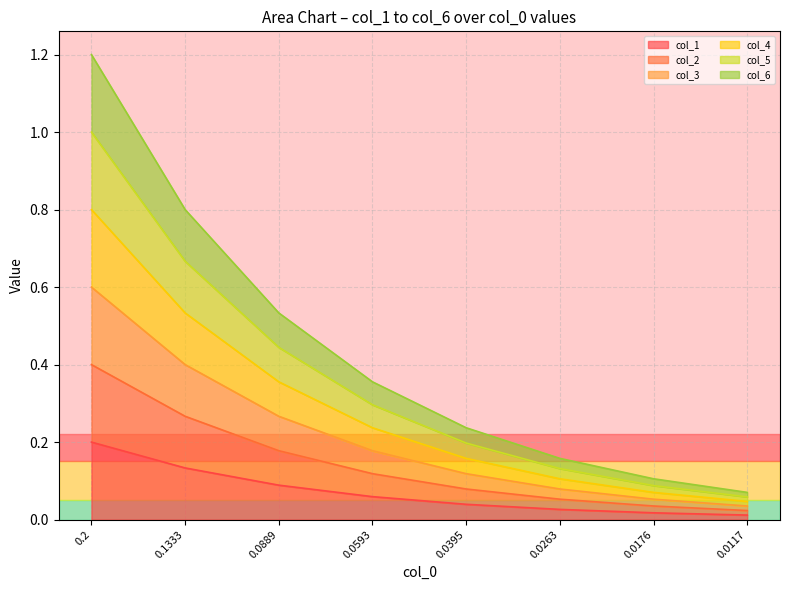

What is the difference between the highest and lowest values at 0.0176?

0.1